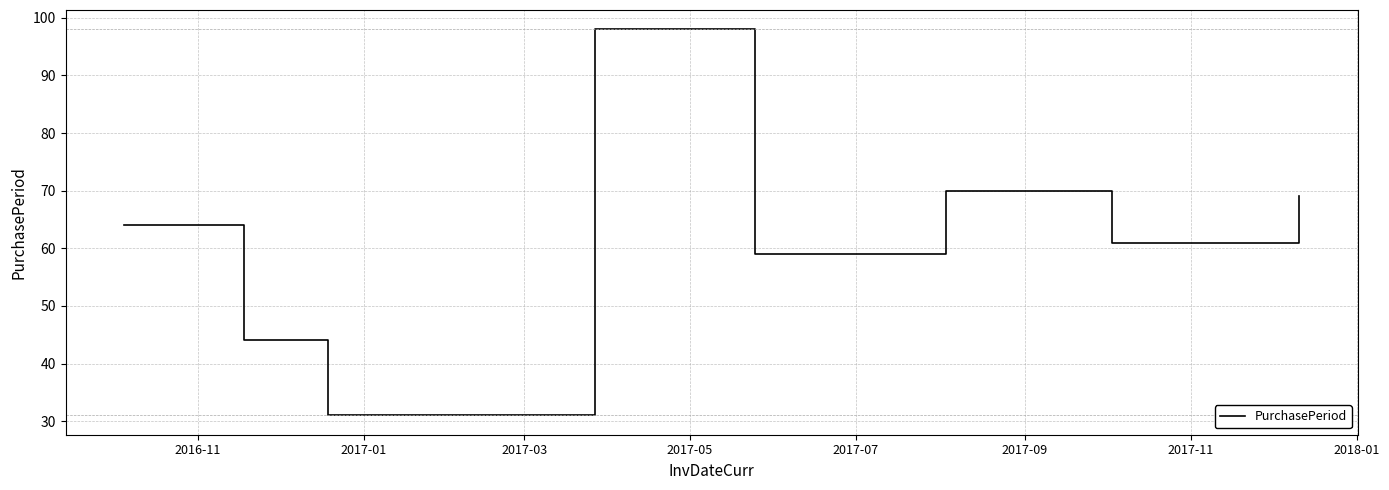

True or false: the data has more than 0 interior local peaks.

True